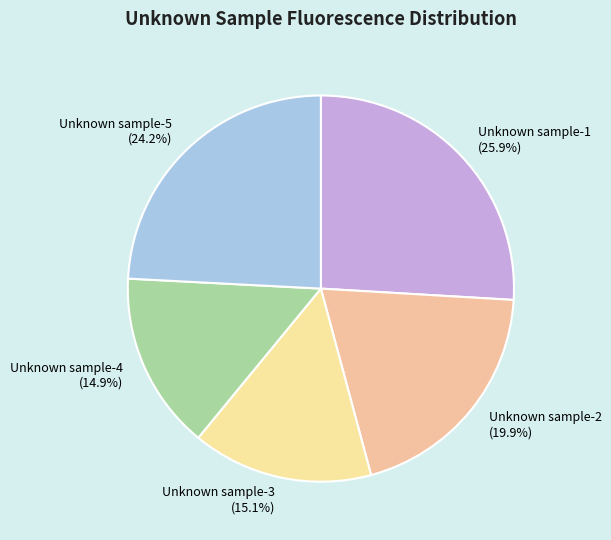

Between Unknown sample-1 and Unknown sample-4, which is larger?

Unknown sample-1